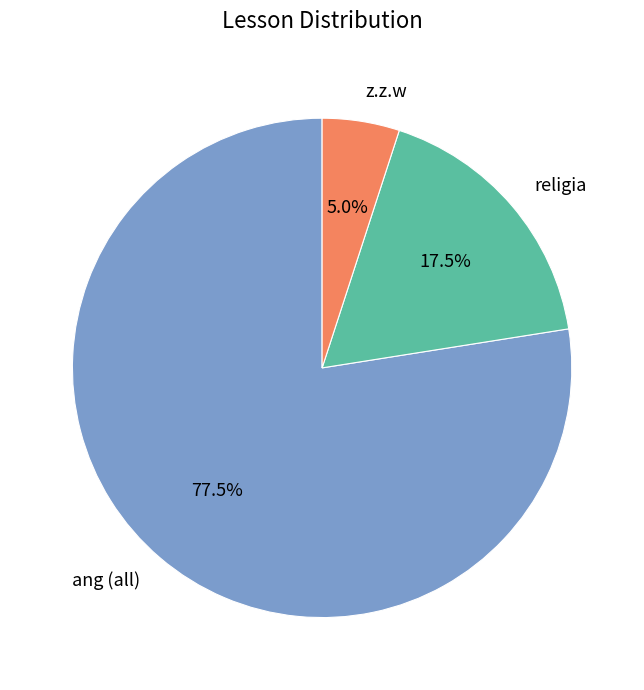

Rank the categories by value from highest to lowest.

ang (all), religia, z.z.w